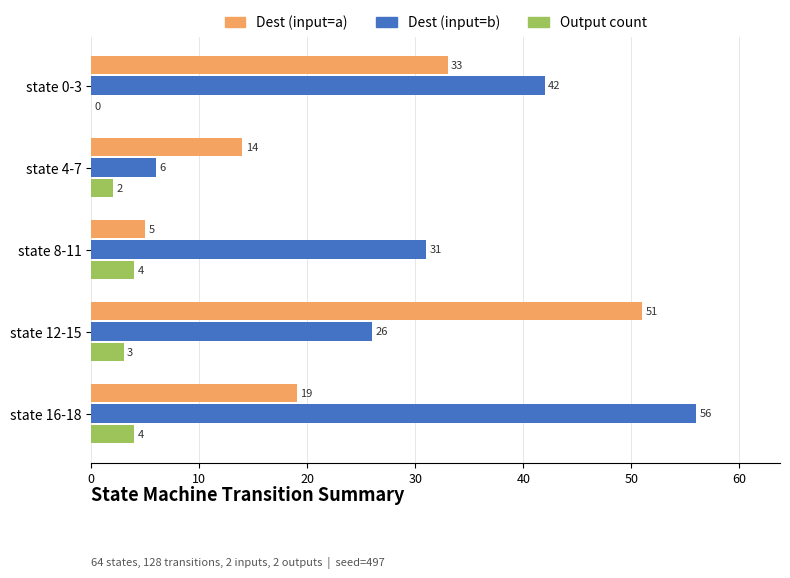

How many Output count values are between 2 and 4?

4